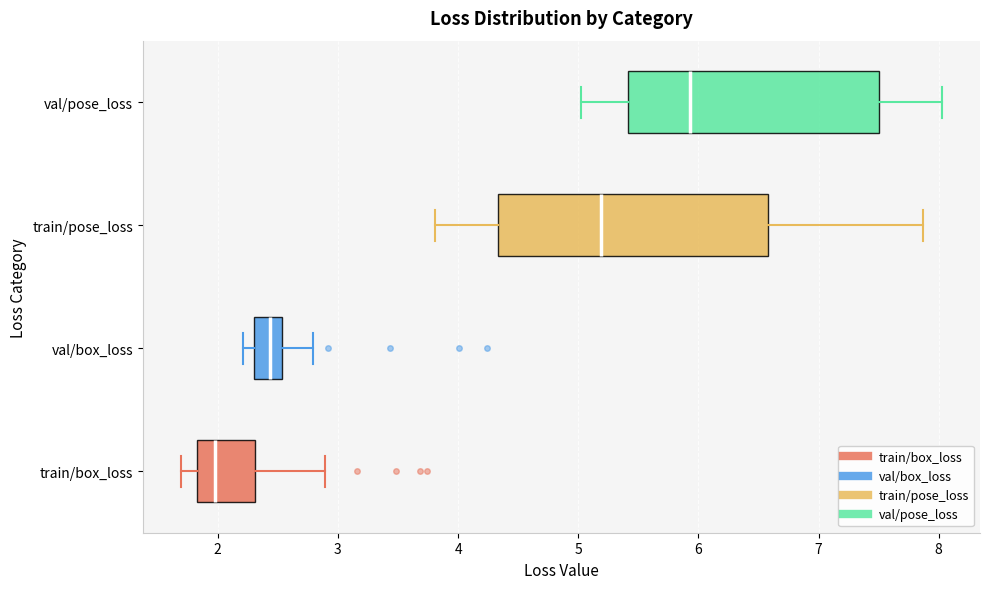

Which box's median line is the furthest to the left?

train/box_loss